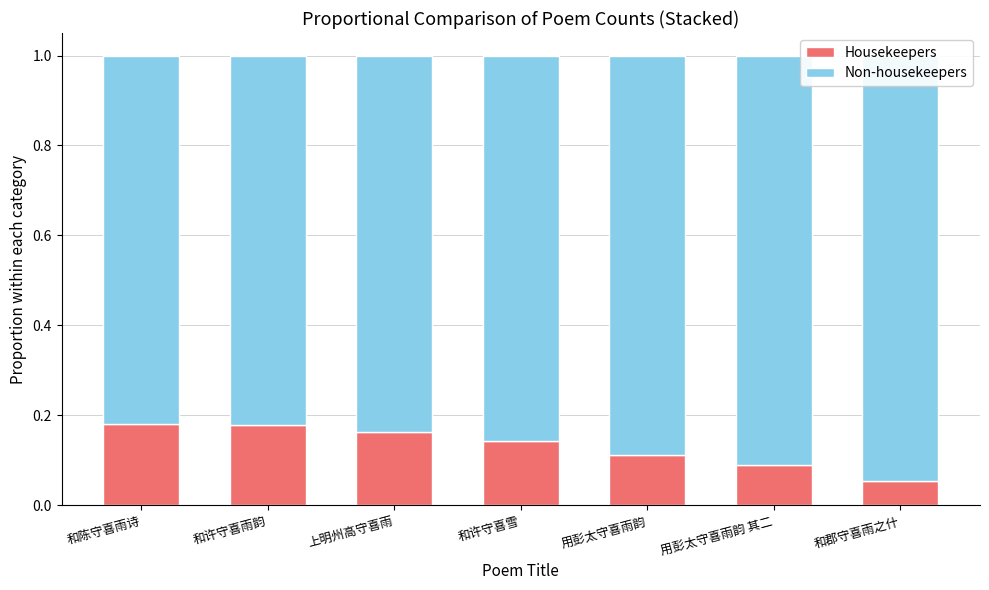

What are all the series names shown in the legend?

Housekeepers, Non-housekeepers